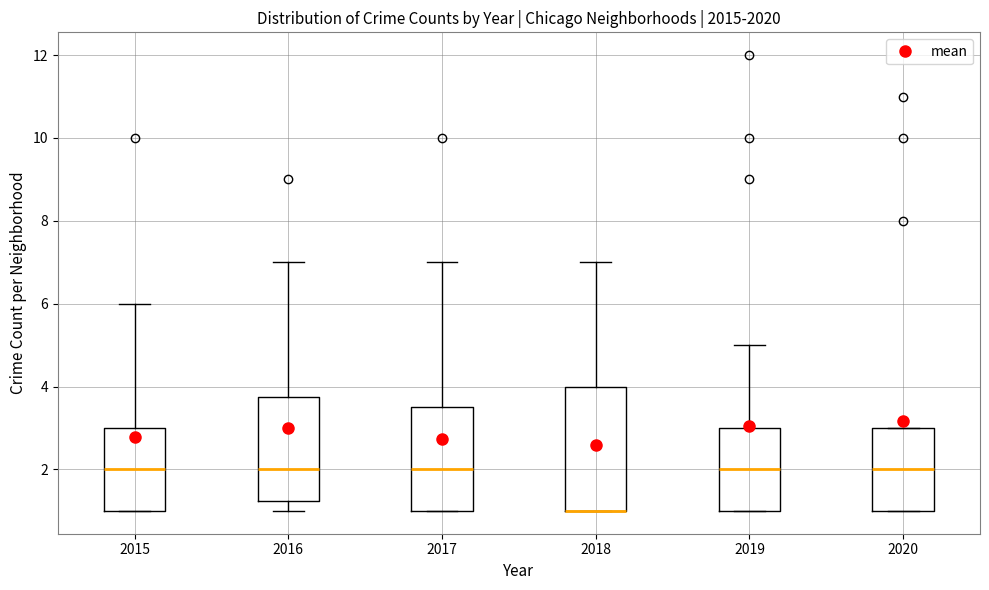

Which box is the tallest, from its lower edge to its upper edge?

2018